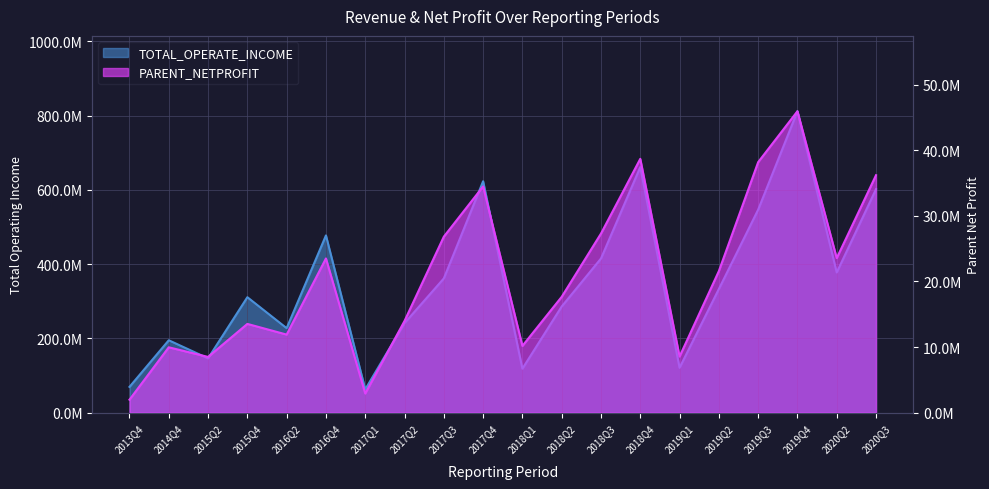

Reading right to left, what are all the values shown in this chart?

TOTAL_OPERATE_INCOME: 2020Q3=601893359.3	2020Q2=377487506.6	2019Q4=811645219.1	2019Q3=546496924.4	2019Q2=332867644.2	2019Q1=120886805.1	2018Q4=661179467.4	2018Q3=414989798.1	2018Q2=285780260.1	2018Q1=118306888.2	2017Q4=623039764.9	2017Q3=361309988.6	2017Q2=240990917.9	2017Q1=62612097.7	2016Q4=477205223.6	2016Q2=227412894.1	2015Q4=310809410.7	2015Q2=146038036.4	2014Q4=194837757.8	2013Q4=69290700.6
PARENT_NETPROFIT: 2020Q3=36218261.4	2020Q2=23568985.9	2019Q4=45971693.5	2019Q3=38204519.9	2019Q2=21587397.9	2019Q1=8554455.3	2018Q4=38712063.0	2018Q3=27310866.2	2018Q2=17661687.2	2018Q1=10174052.5	2017Q4=34500356.4	2017Q3=26835920.6	2017Q2=13982142.8	2017Q1=2914108.9	2016Q4=23515940.1	2016Q2=11901636.3	2015Q4=13531511.2	2015Q2=8495172.7	2014Q4=9963521.5	2013Q4=1971063.3